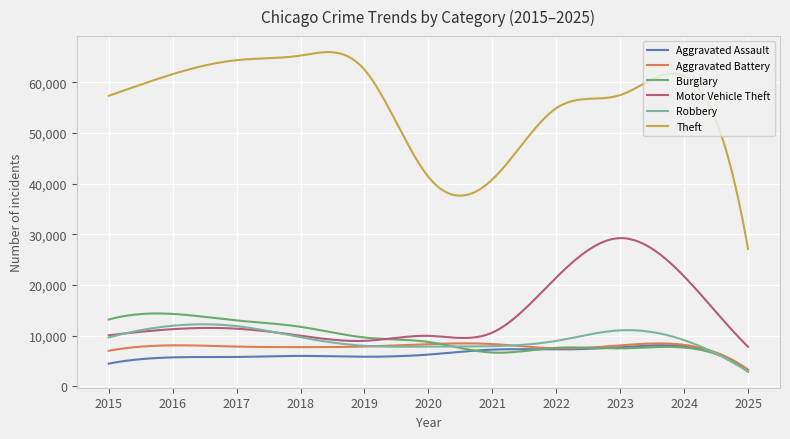

Which series has the widest spread of values?

Theft